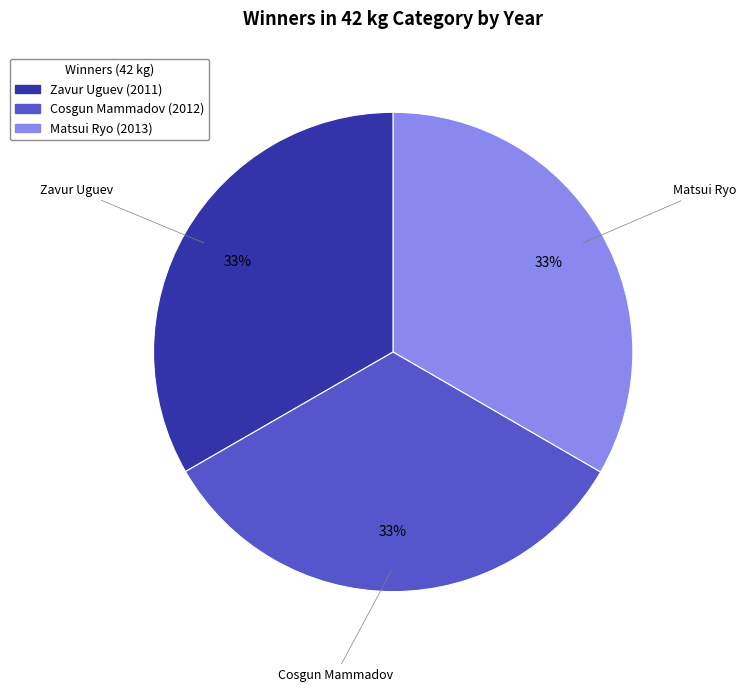

Does any single category account for the majority?

No